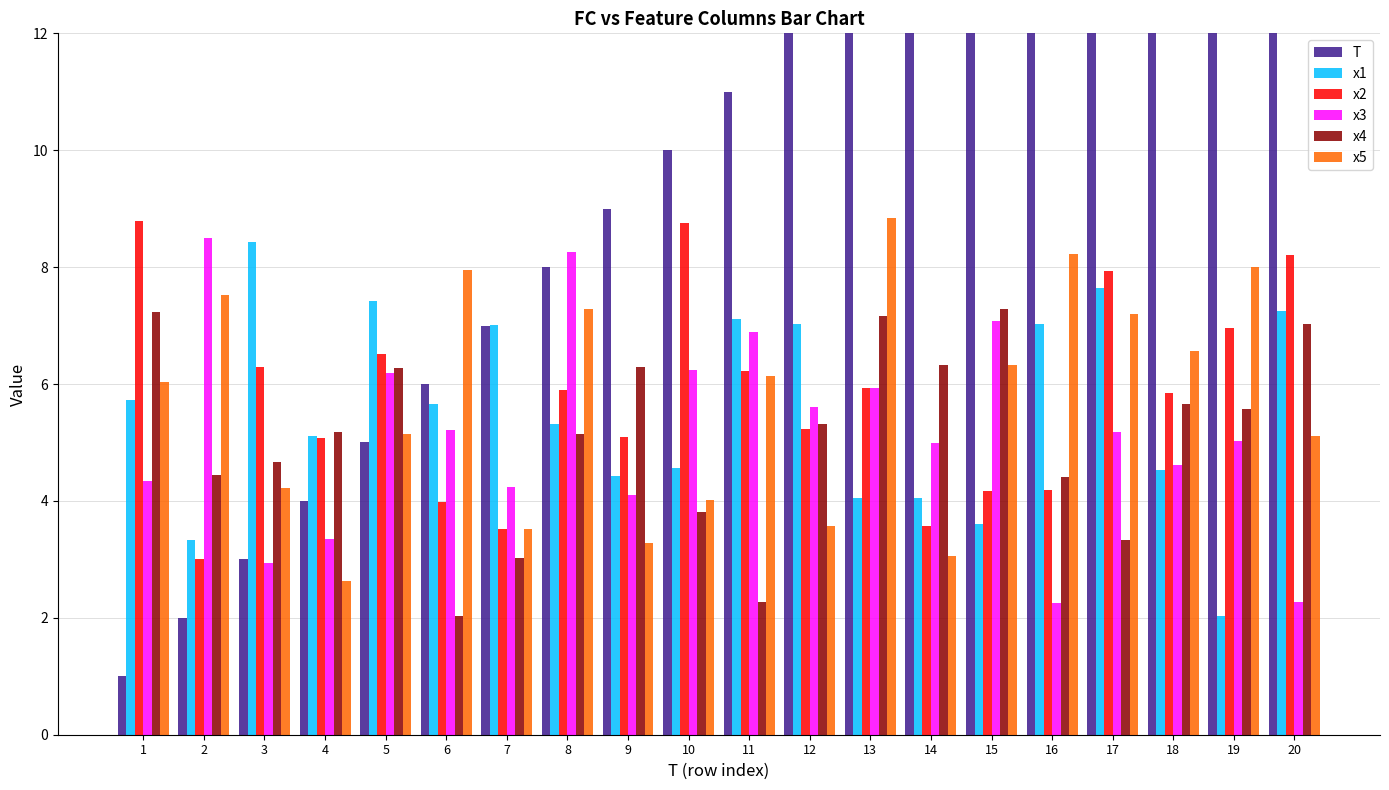

Which series has the largest total across all categories?

T